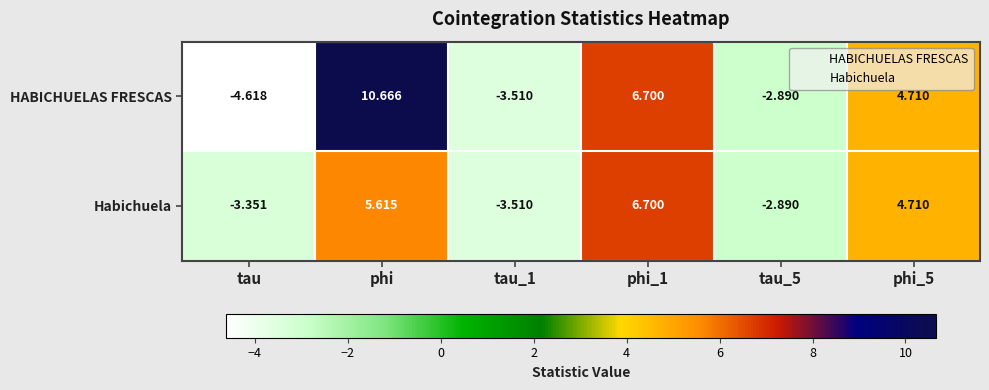

At which label does HABICHUELAS FRESCAS reach its peak?

phi